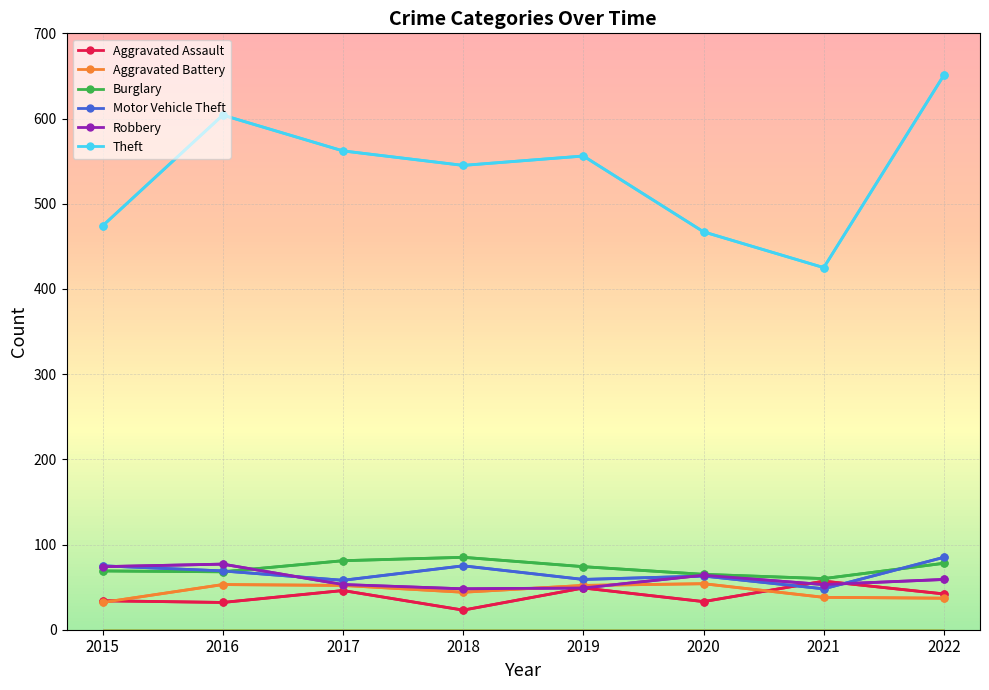

How many distinct data groups are displayed?

6